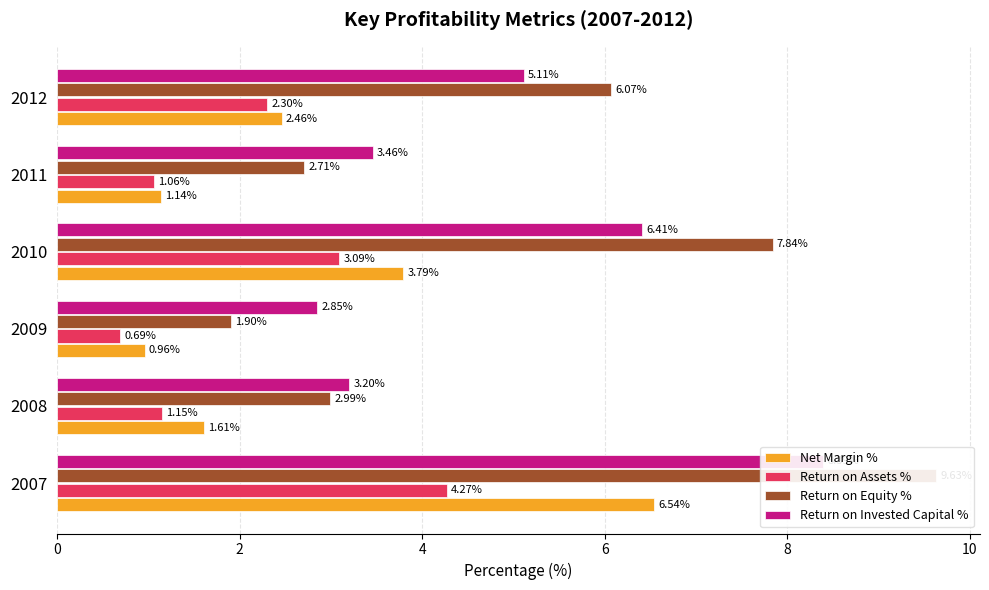

At how many categories does at least one series exceed 4?

3